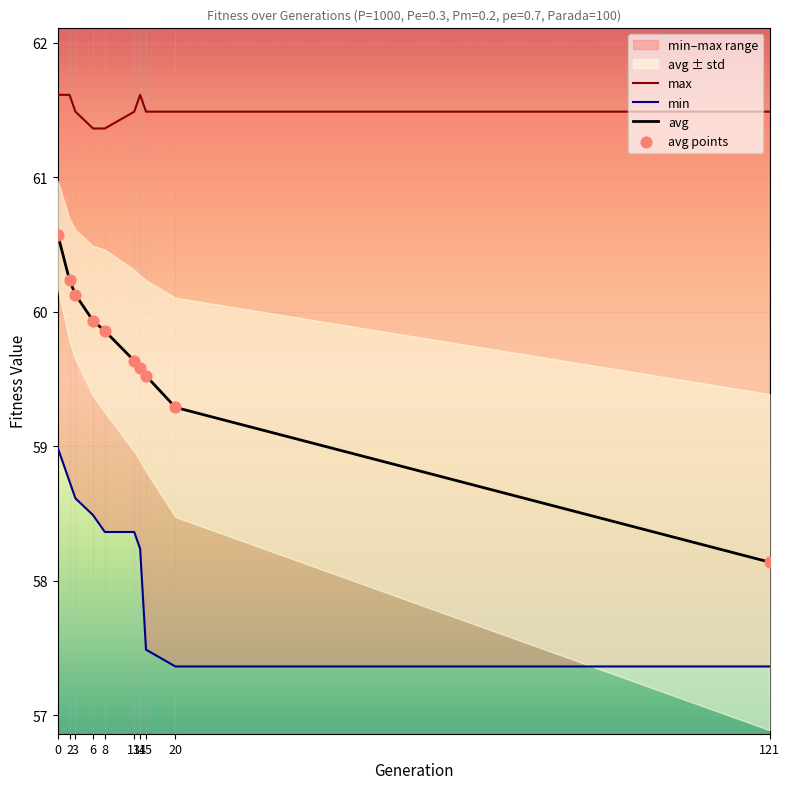

Which series has the largest total across all categories?

max